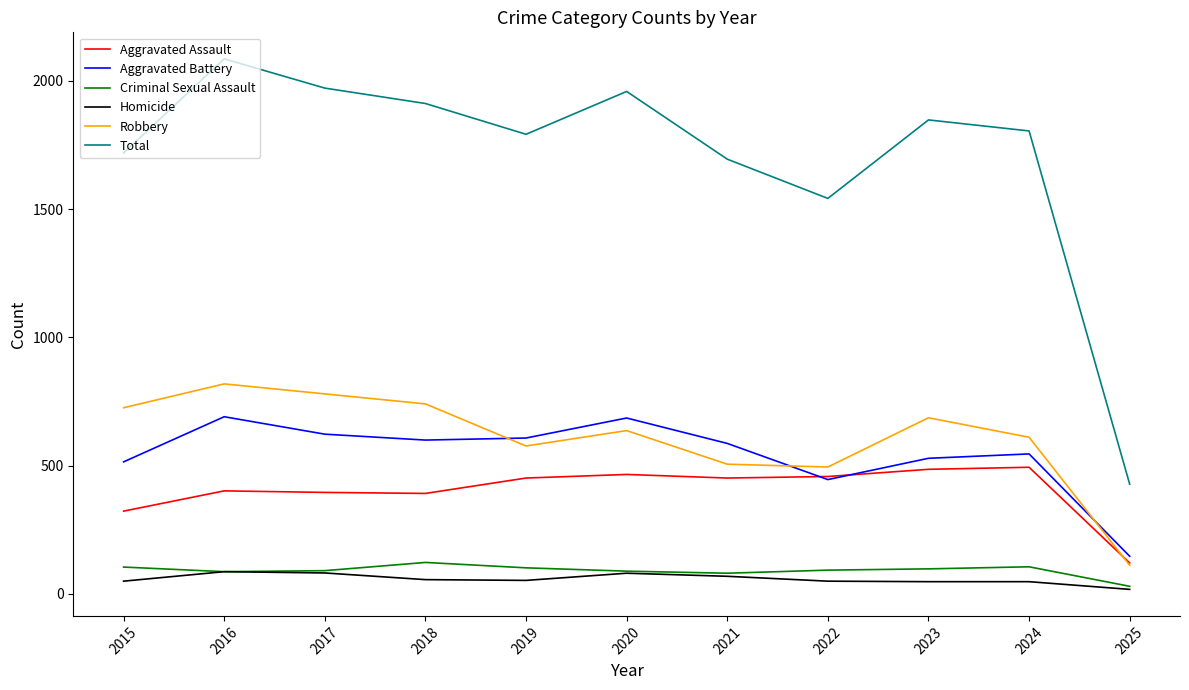

Is the value of Robbery at 2017 greater than the value of Total at 2023?

No